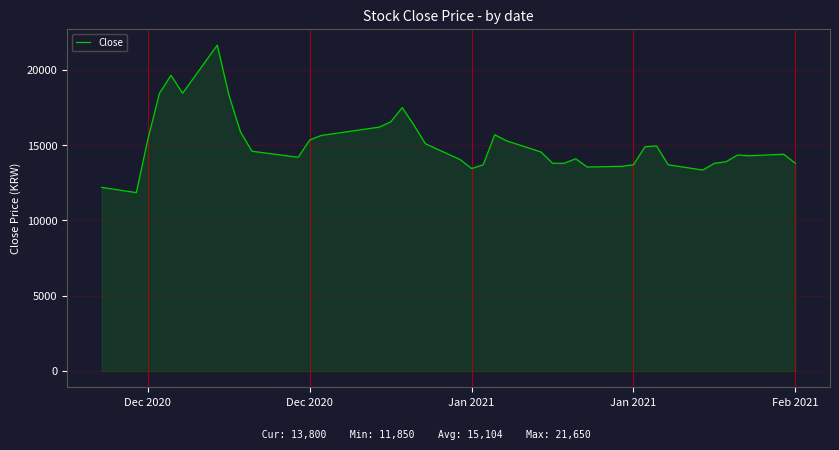

What is the maximum value shown in the chart?

21650